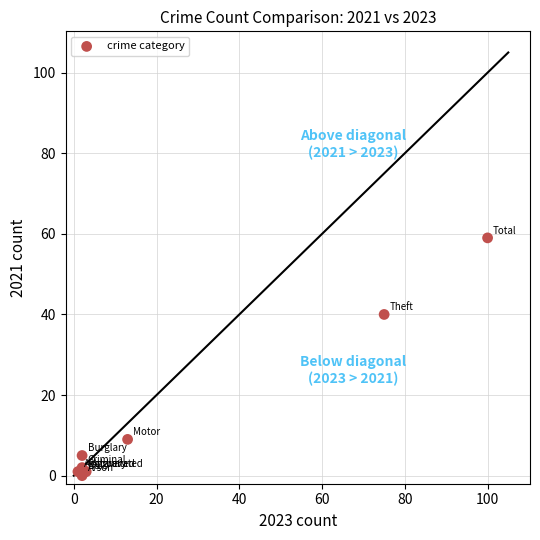

What Y value in the scatter plot is closest to 29?

40